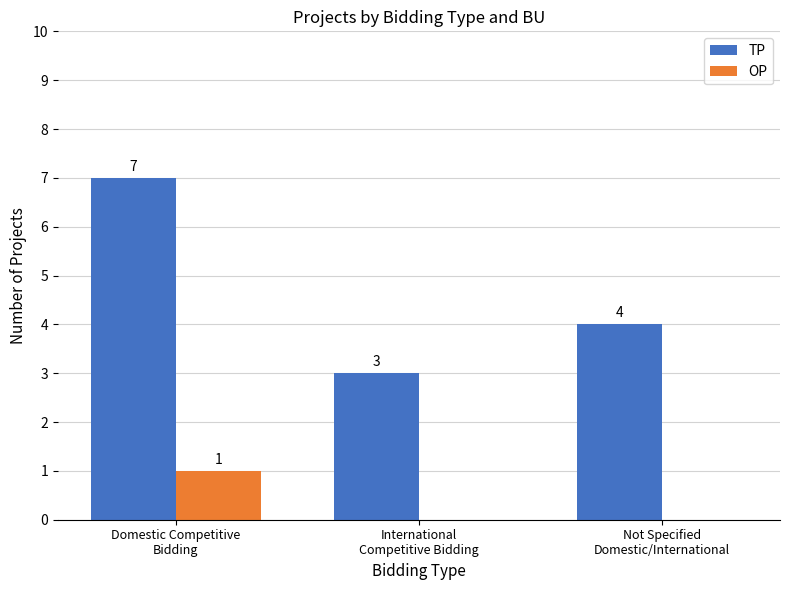

The value of TP at Not Specified
Domestic/International is 4. True or false?

True